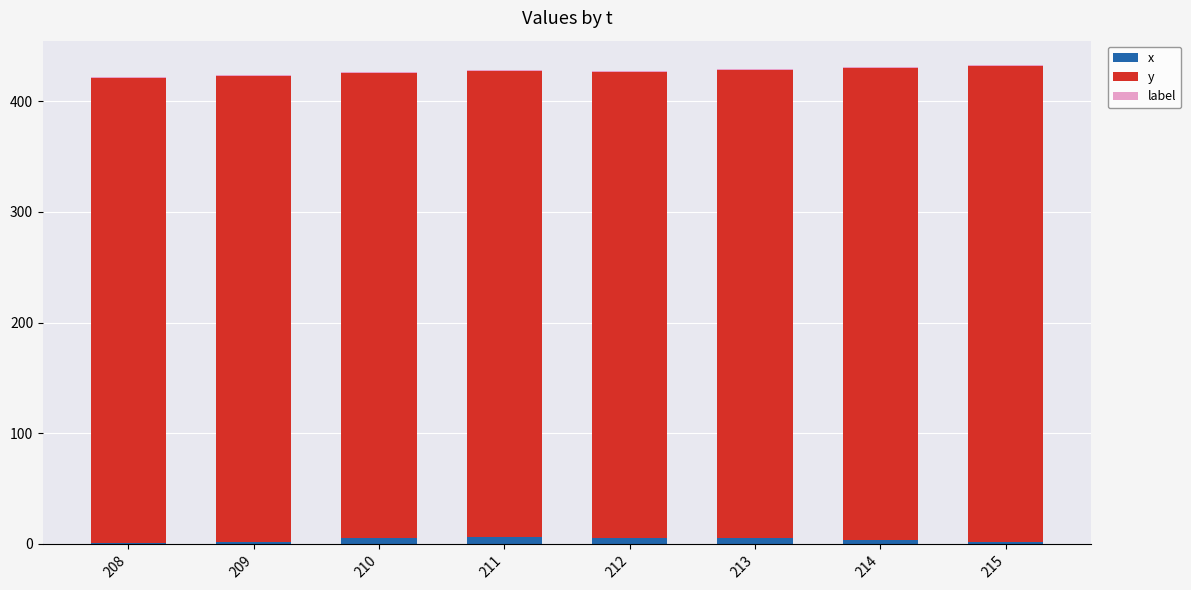

What is the sum of all x values?

30